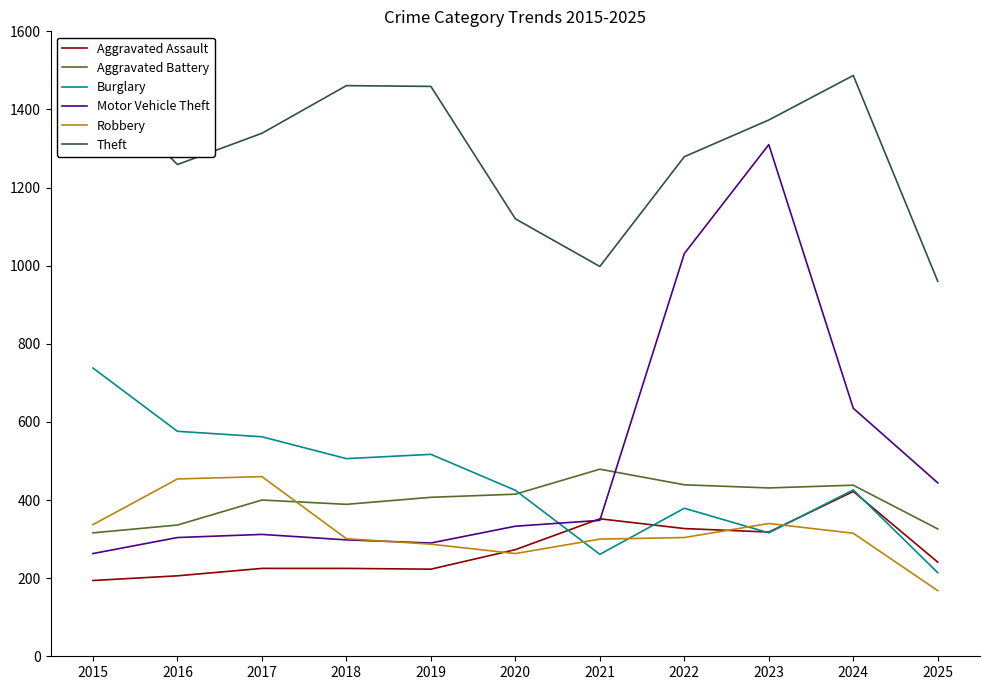

Which category has the highest value in the Burglary series?

2015